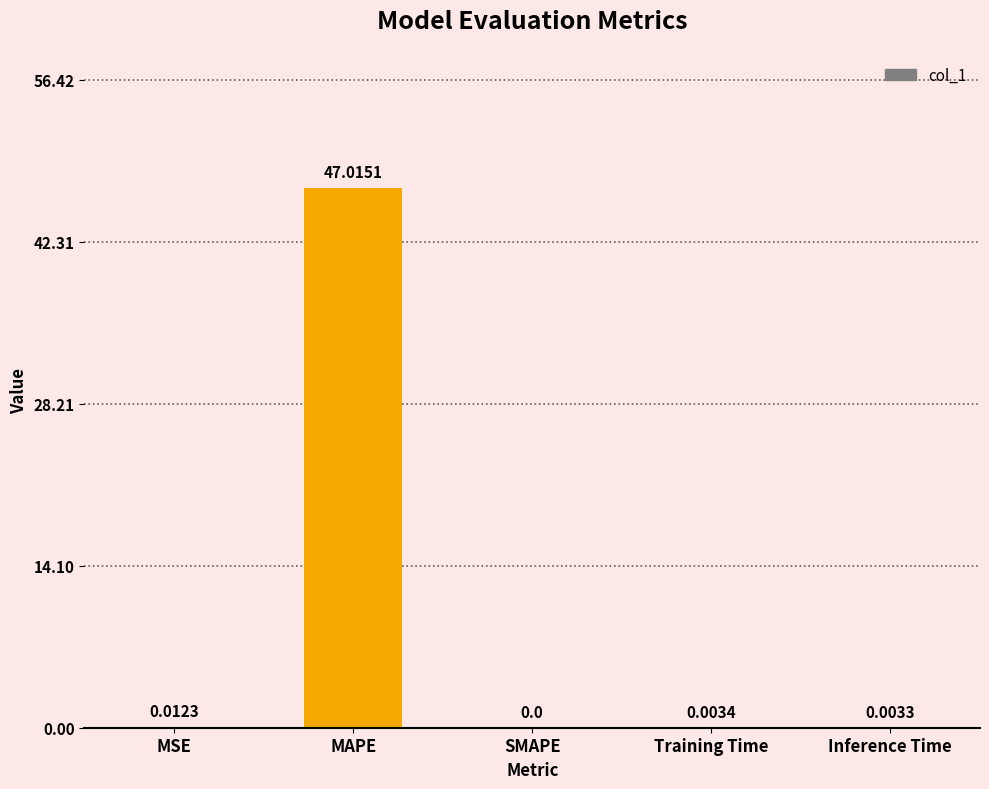

The chart shows a value of 0.0 at MSE. True or false?

True